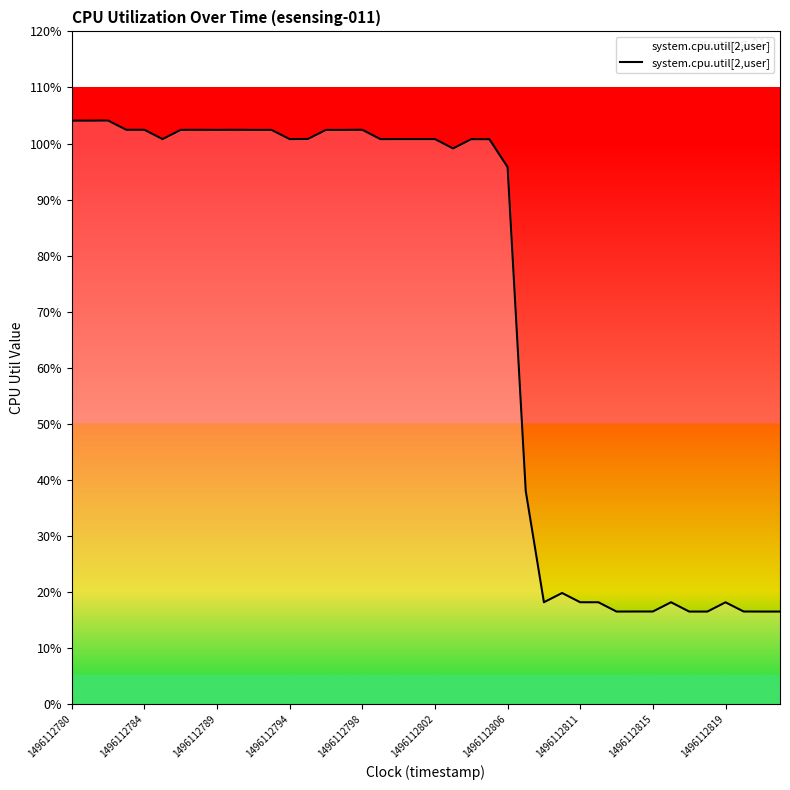

Does the chart display data point markers on the line(s)?

No